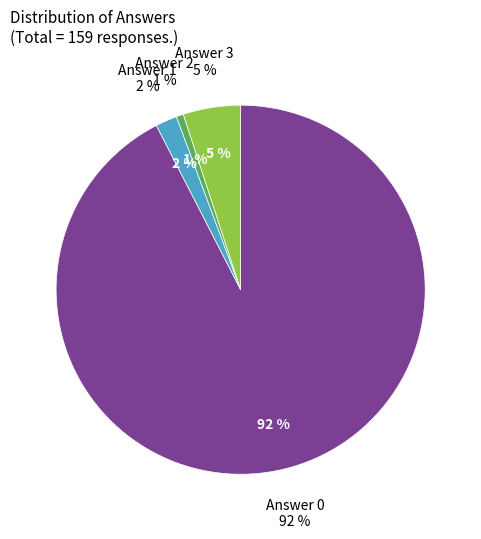

Rank the categories by value from lowest to highest.

2, 1, 3, 0